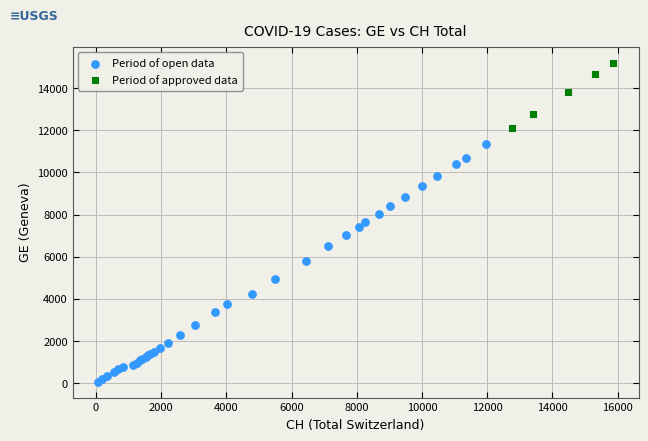

Which series reaches the minimum Y coordinate?

Period of open data